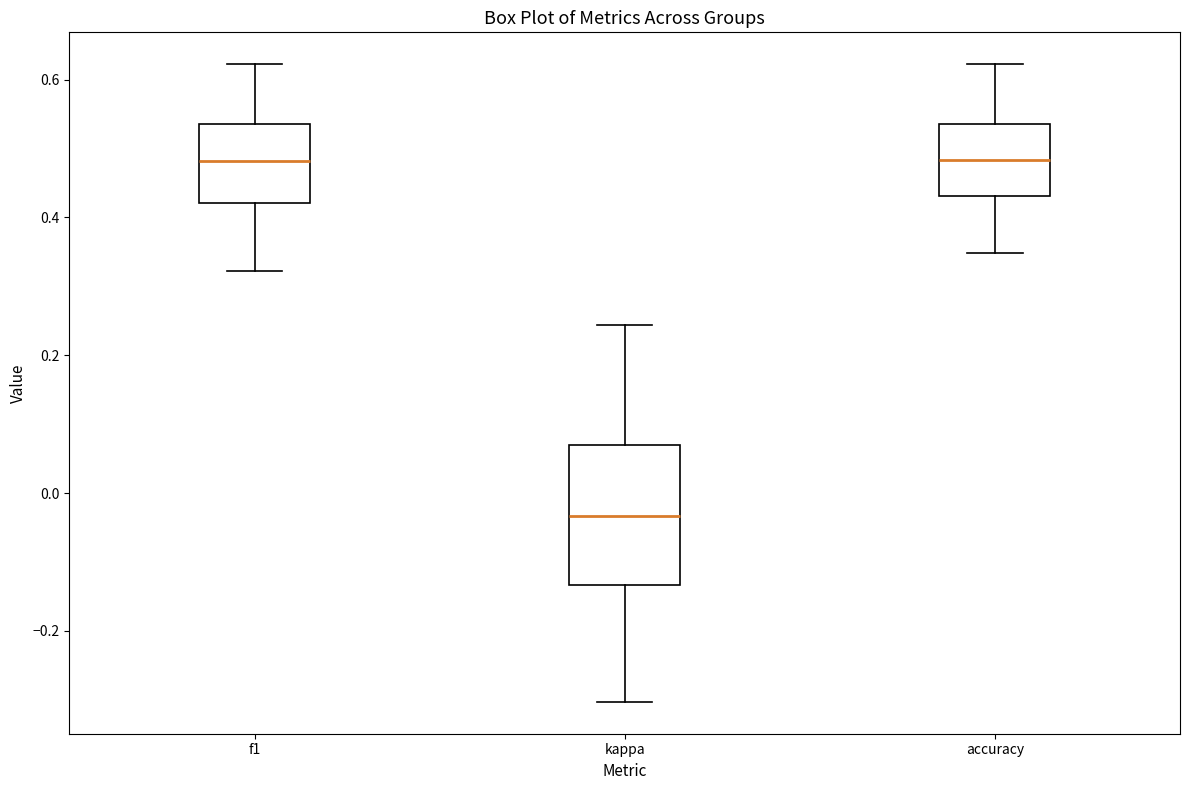

Which box's median line is the lowest?

kappa